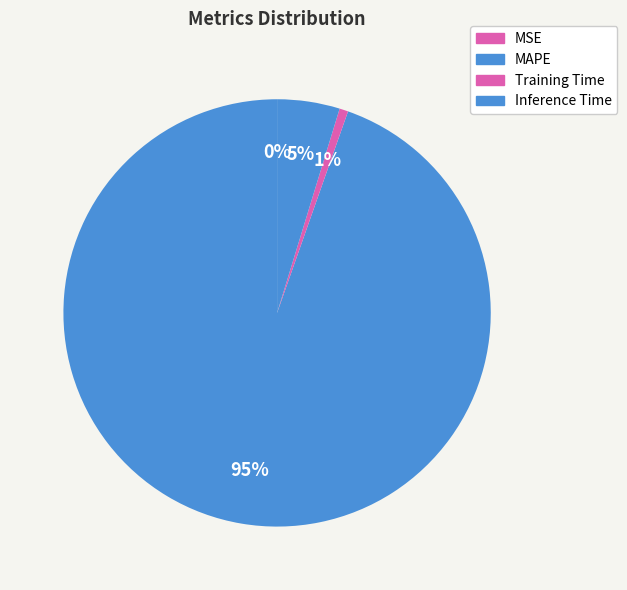

What is the total percentage of MAPE and MSE?

94.6%